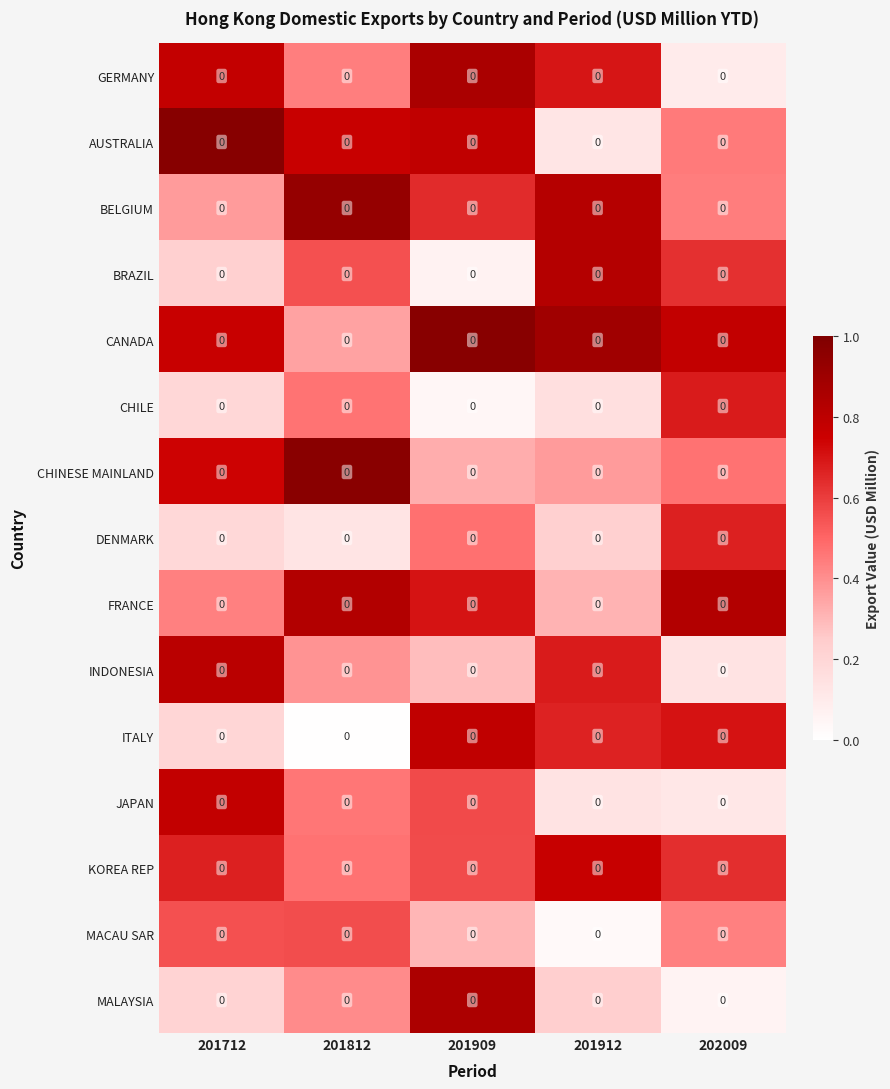

Which has a higher value, 201712 or 201909?

201909